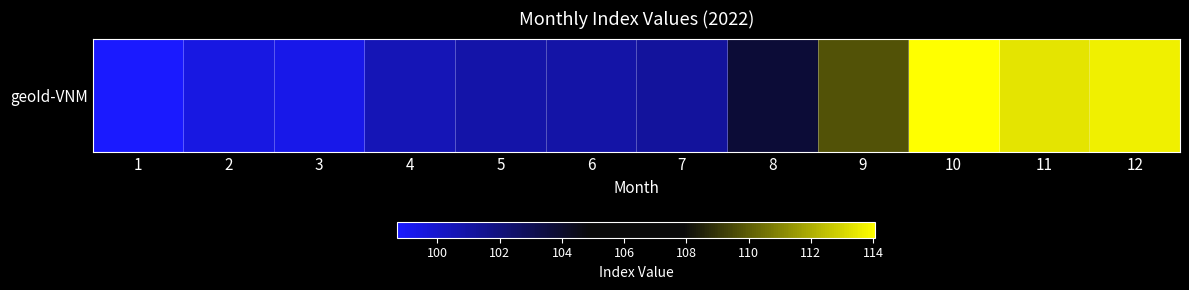

Rank the categories by value from lowest to highest.

1, 3, 2, 4, 5, 6, 7, 8, 9, 11, 12, 10